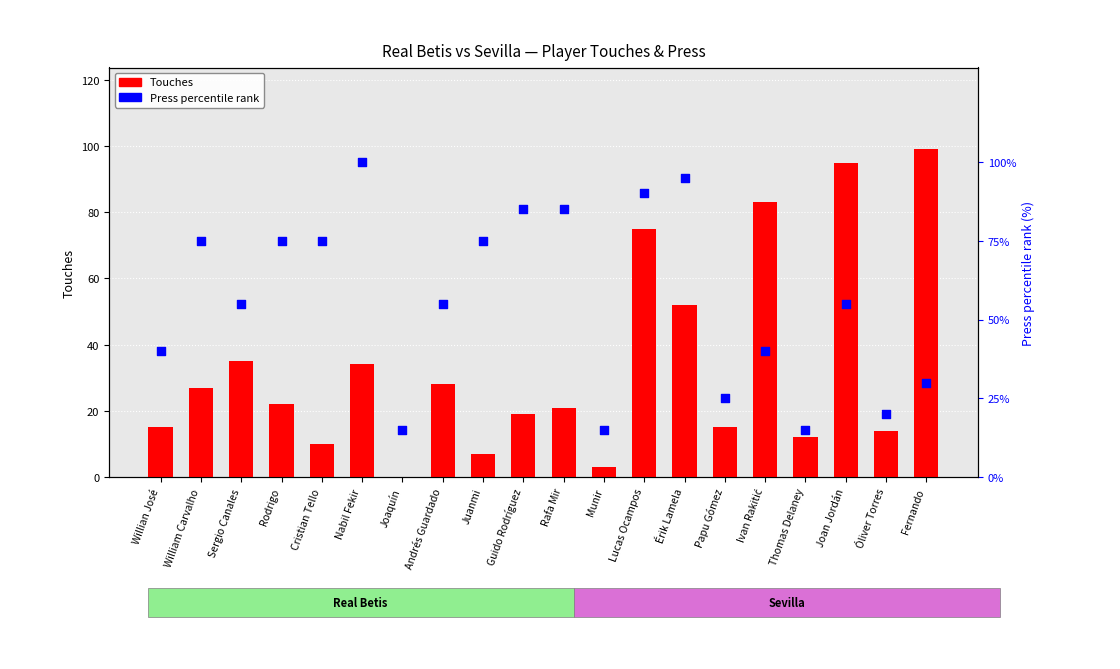

Which series has the largest Y range (max minus min)?

Touches